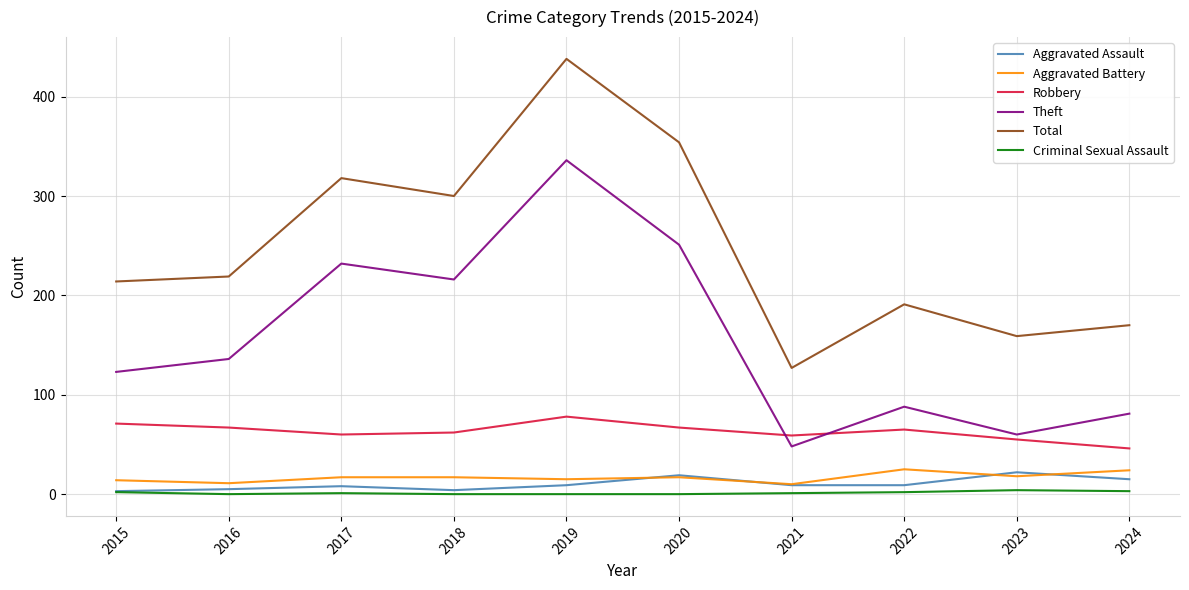

What value does the Aggravated Assault series have at 2015, to the nearest 5?

5